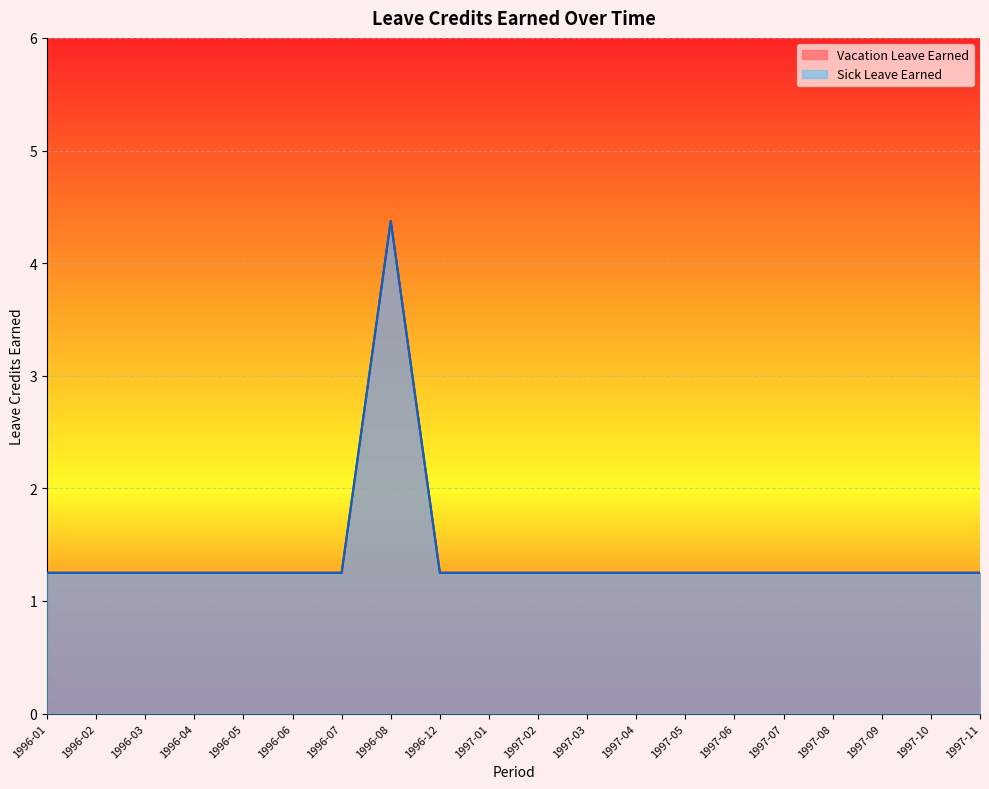

Rank the series by their maximum value, from lowest to highest.

Vacation Leave Earned, Sick Leave Earned